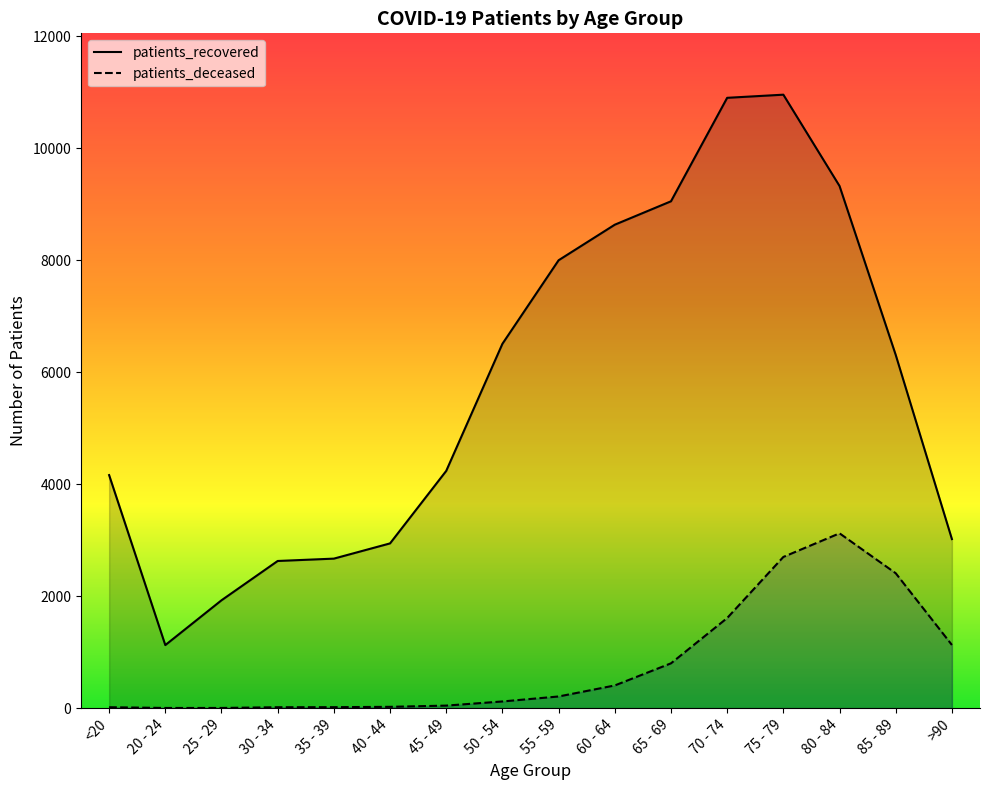

What position from the right is >90?

1